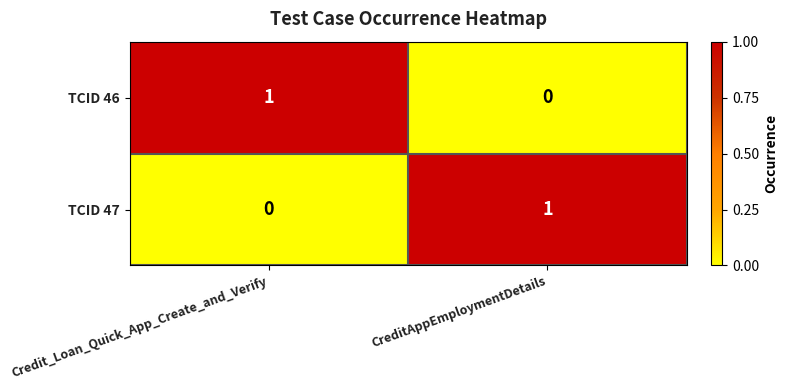

Count the number of data series in this chart.

2